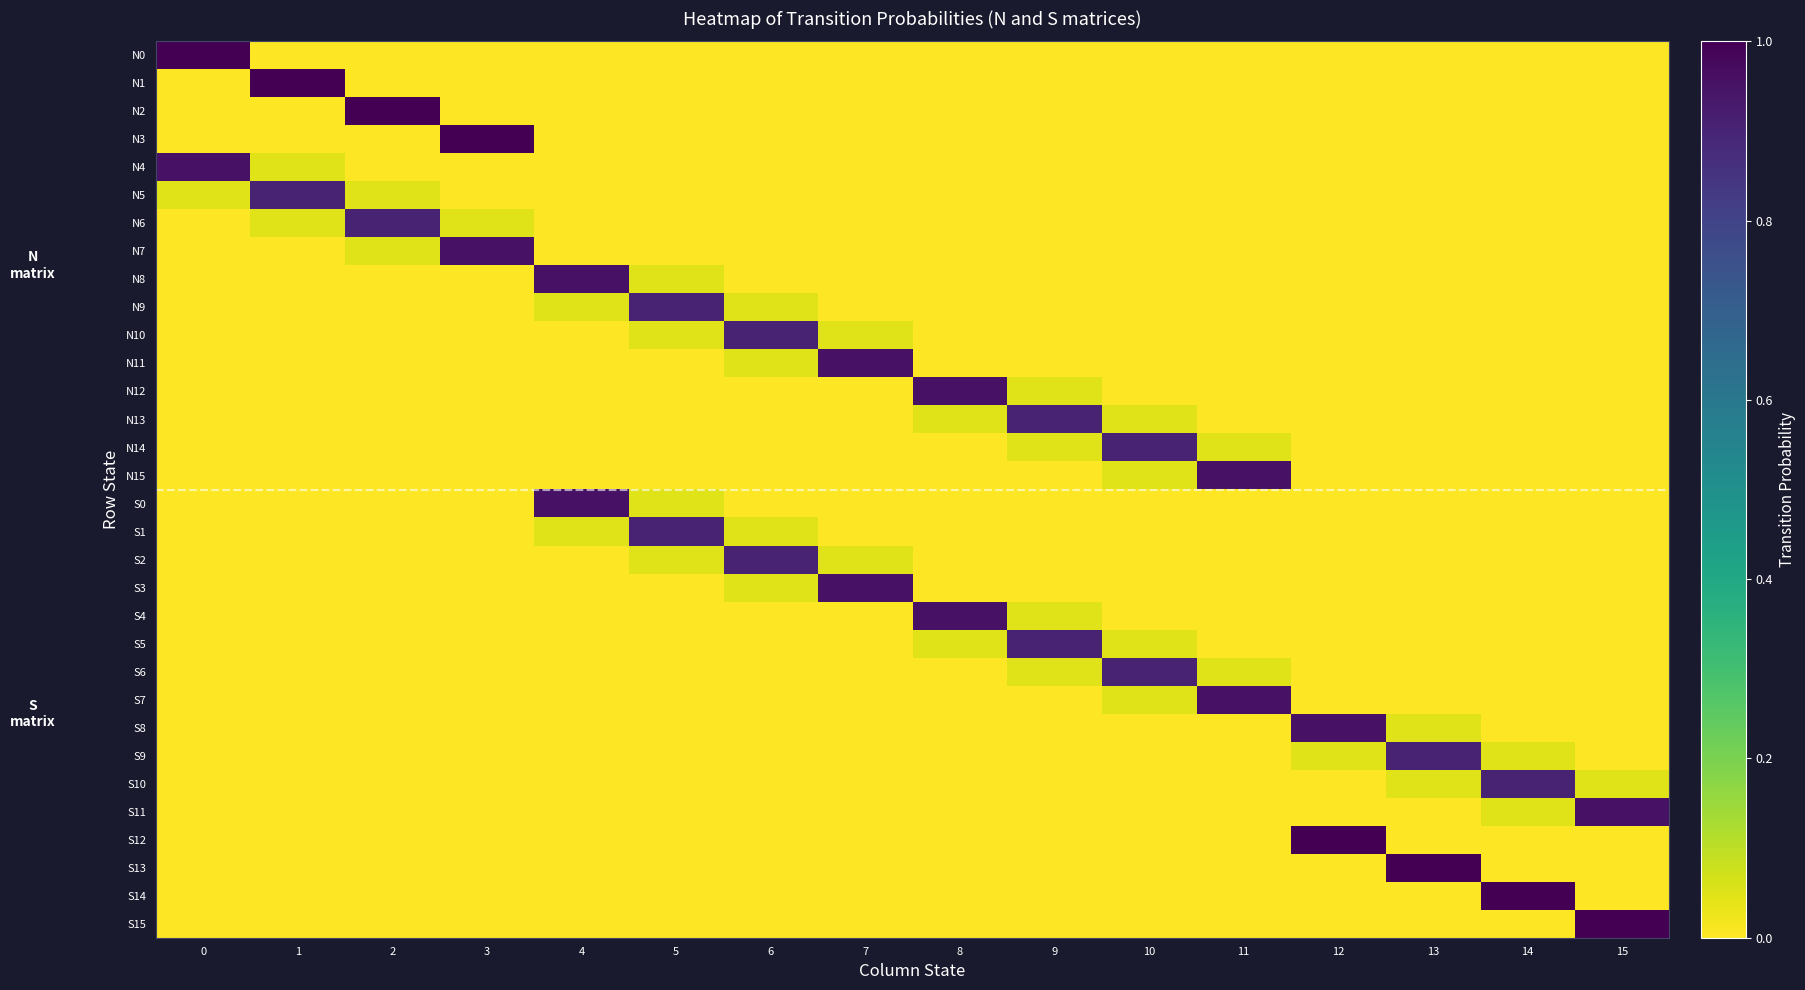

How many categories are shown in the chart?

16